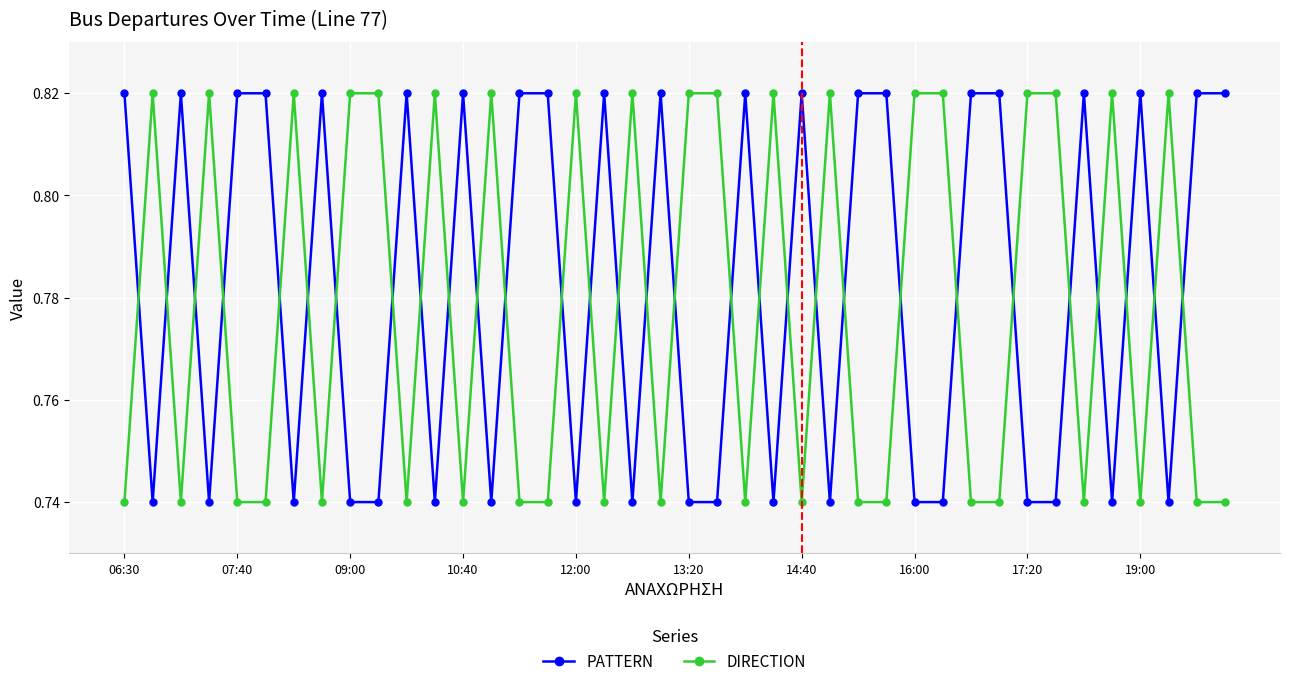

True or false: DIRECTION has more than 2 interior local peaks.

True